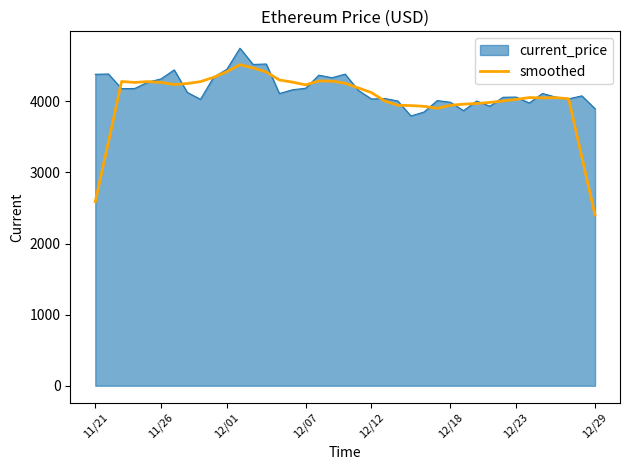

Does the chart display data point markers on the line(s)?

No